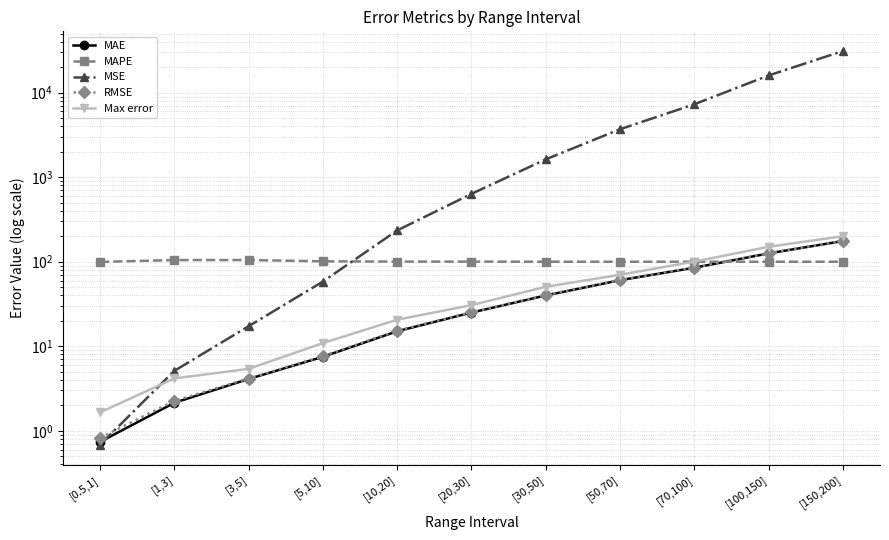

What is the label of the 9th point from the left?

[70,100]